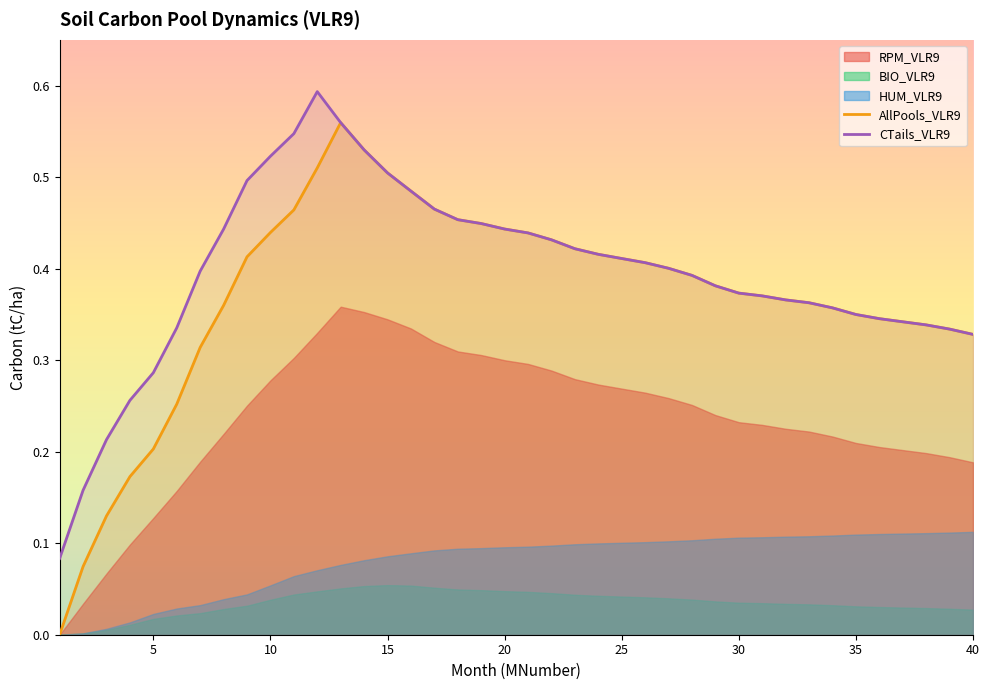

True or false: BIO_VLR9 and AllPools_VLR9 cross at least once.

False